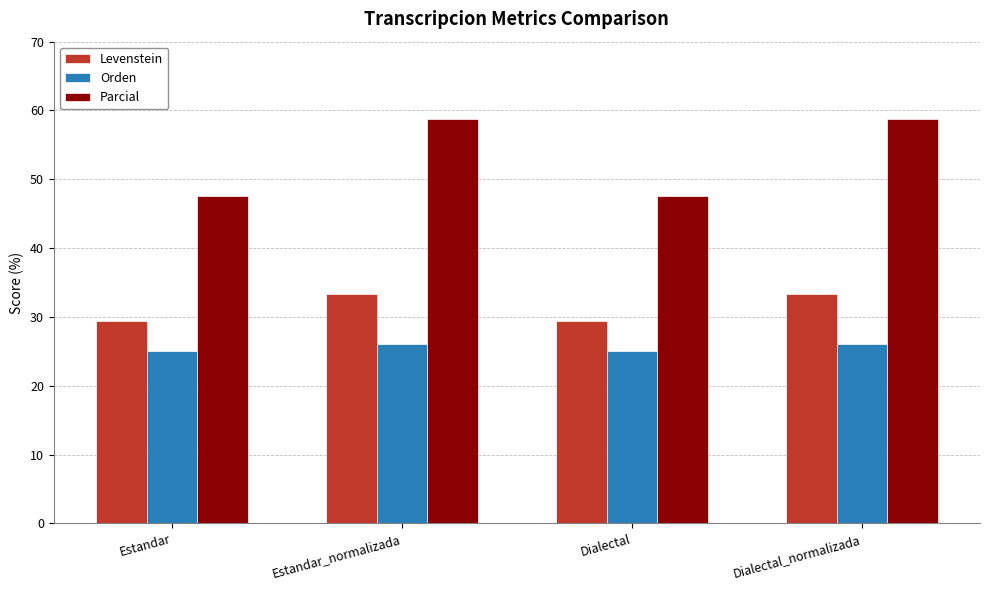

How many values in the Parcial series exceed 58?

2